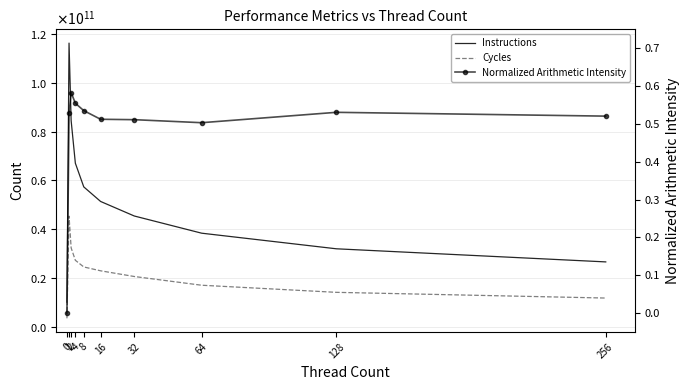

What are all the series names shown in the legend?

Instructions, Cycles, Normalized Arithmetic Intensity